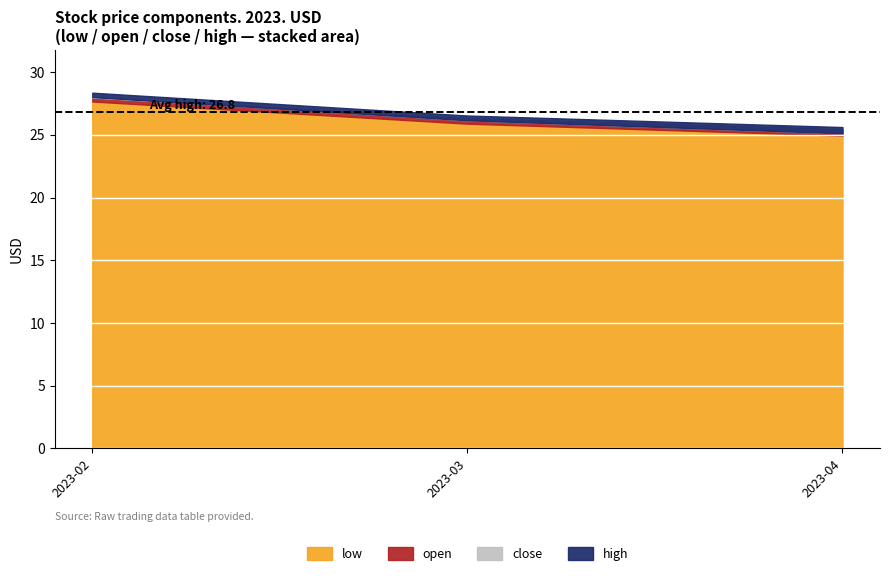

Does the chart display data point markers on the line(s)?

No